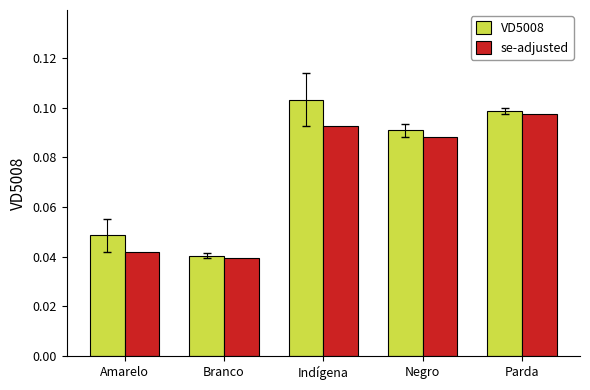

At how many categories does at least one series exceed 0?

5